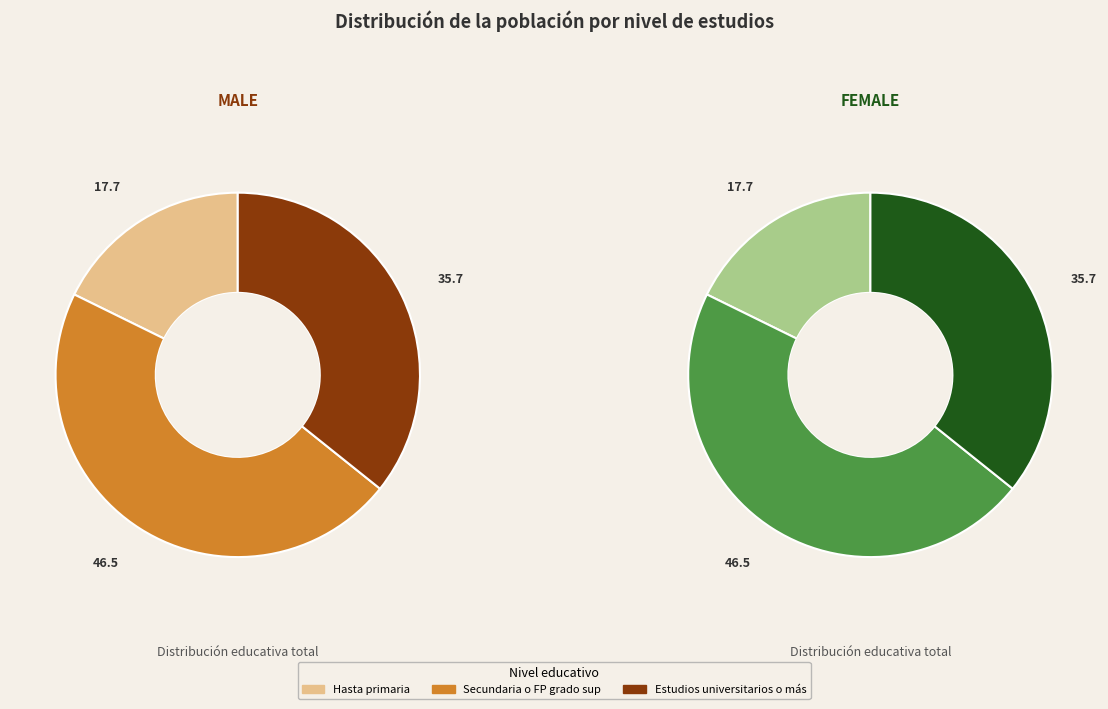

Which slice is the smallest?

Hasta primaria